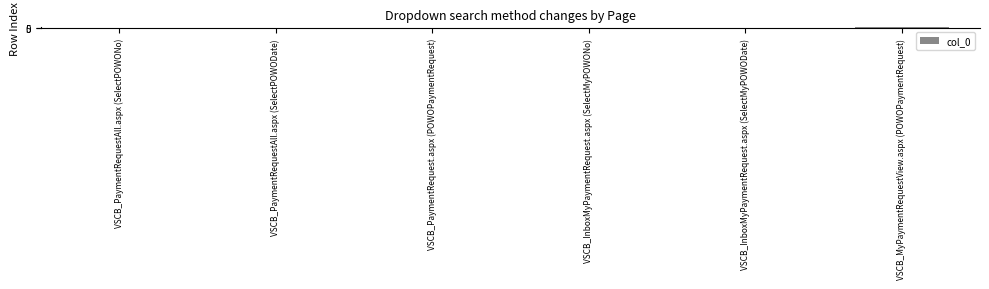

What is the difference between the values at VSCB_InboxMyPaymentRequest.aspx (SelectMyPOWODate) and VSCB_PaymentRequestAll.aspx (SelectPOWODate)?

3